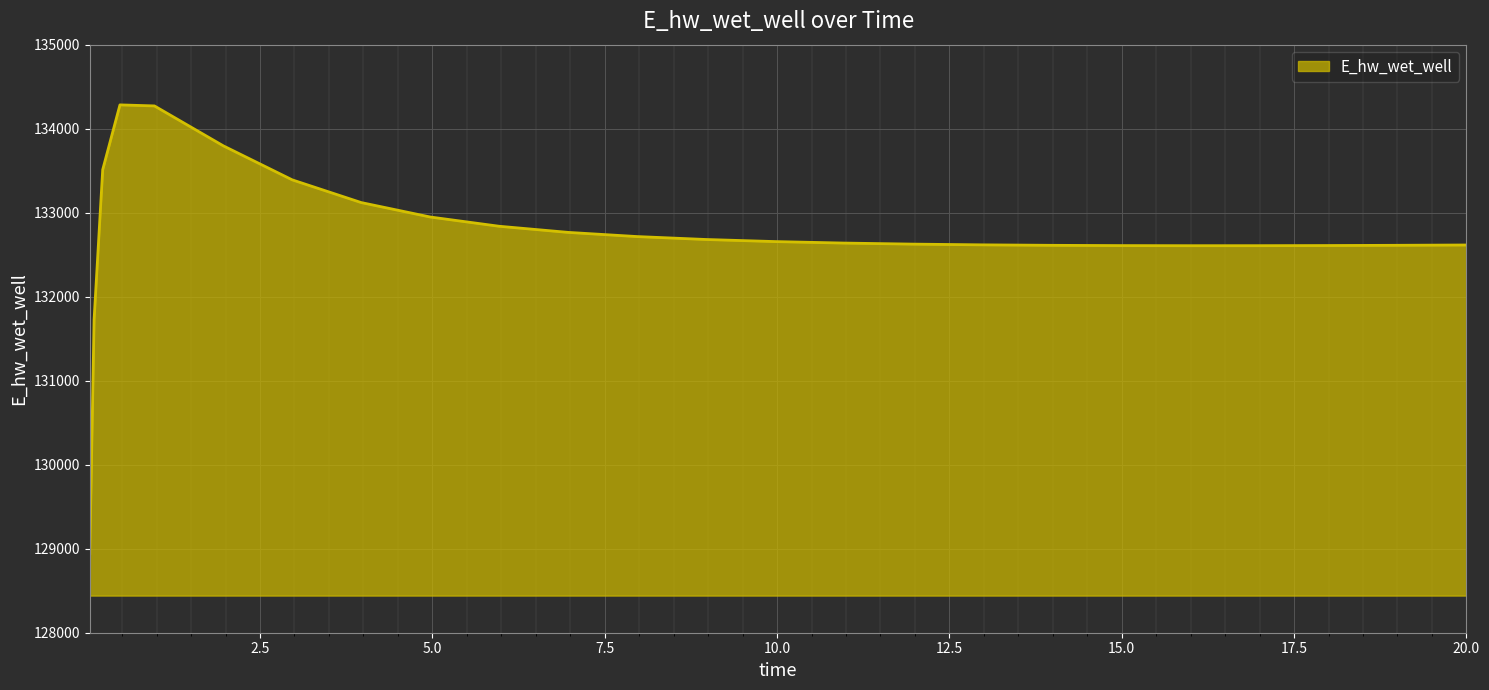

How many values are below 132638?

12